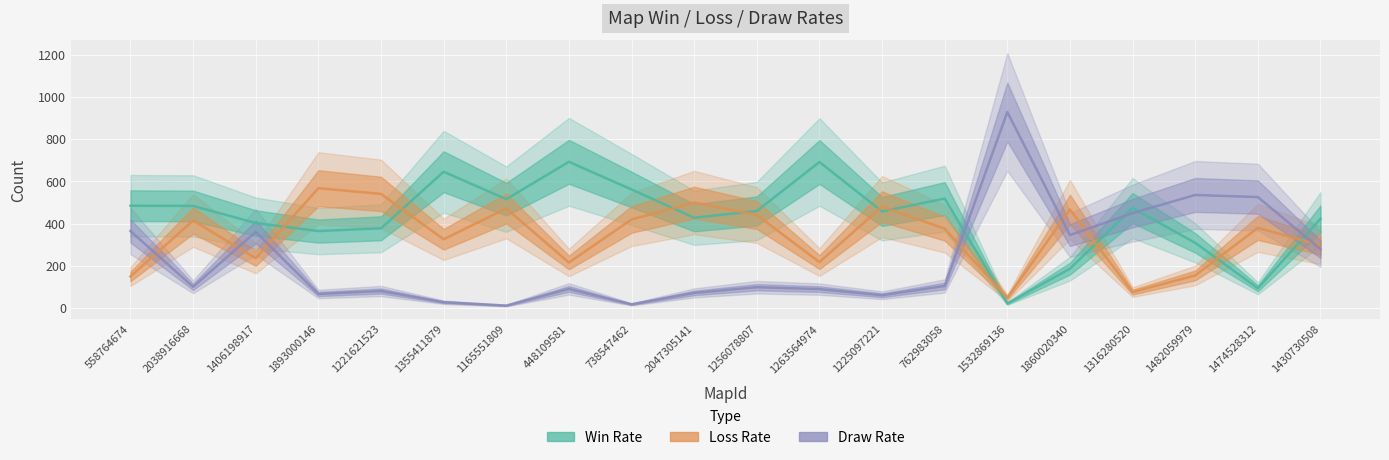

Which series has the largest total across all categories?

Win Rate